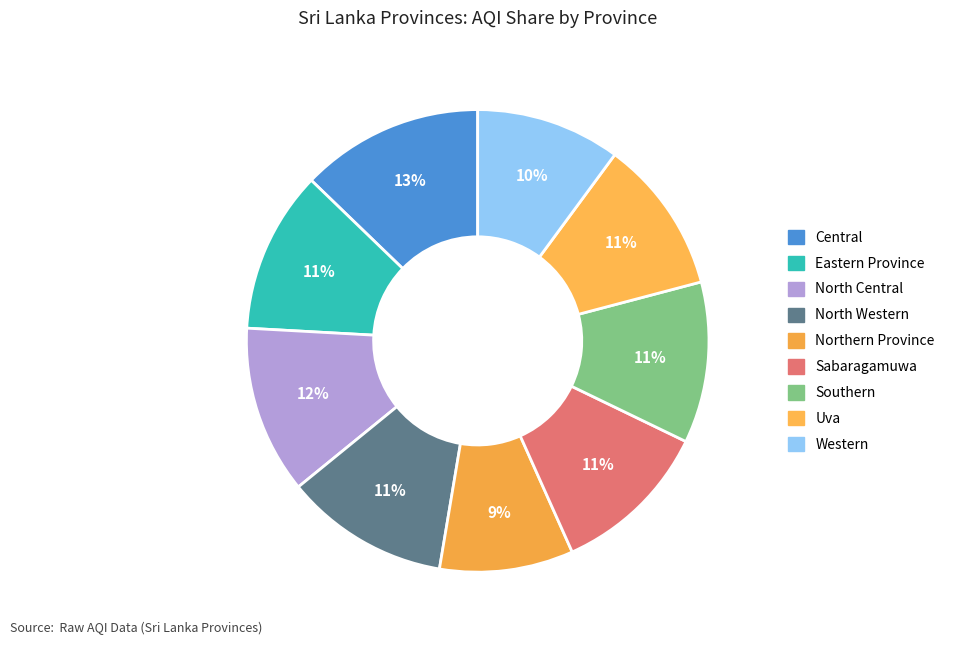

What is the smallest slice in the pie chart?

Northern Province